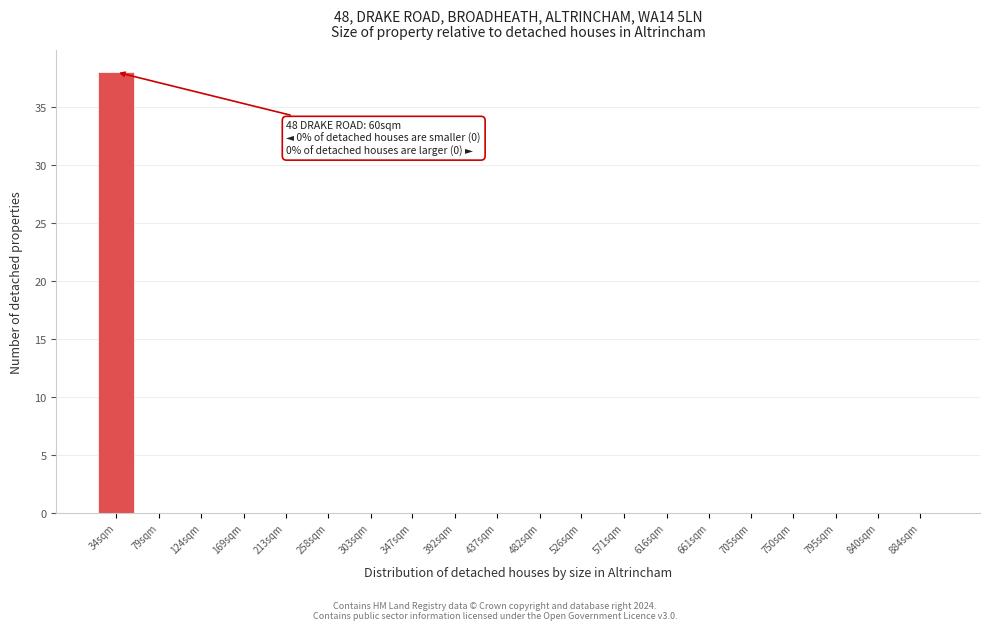

Reading left to right, extract all data points from this chart.

34sqm=38	79sqm=0	124sqm=0	169sqm=0	213sqm=0	258sqm=0	303sqm=0	347sqm=0	392sqm=0	437sqm=0	482sqm=0	526sqm=0	571sqm=0	616sqm=0	661sqm=0	705sqm=0	750sqm=0	795sqm=0	840sqm=0	884sqm=0